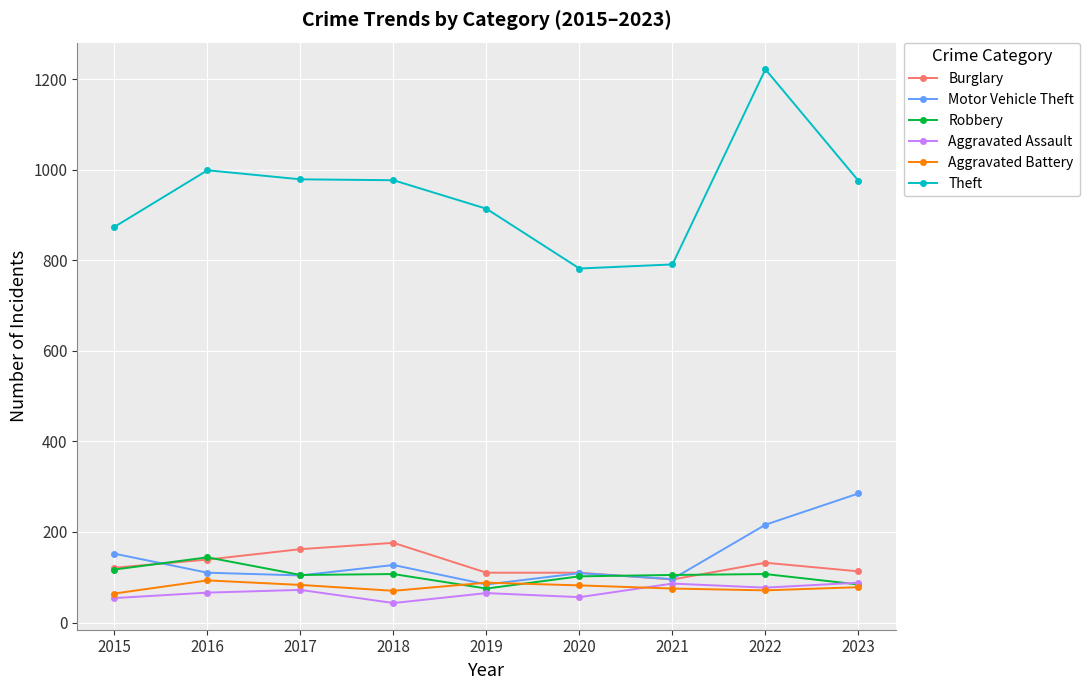

What is the lowest value of the Aggravated Assault series?

43